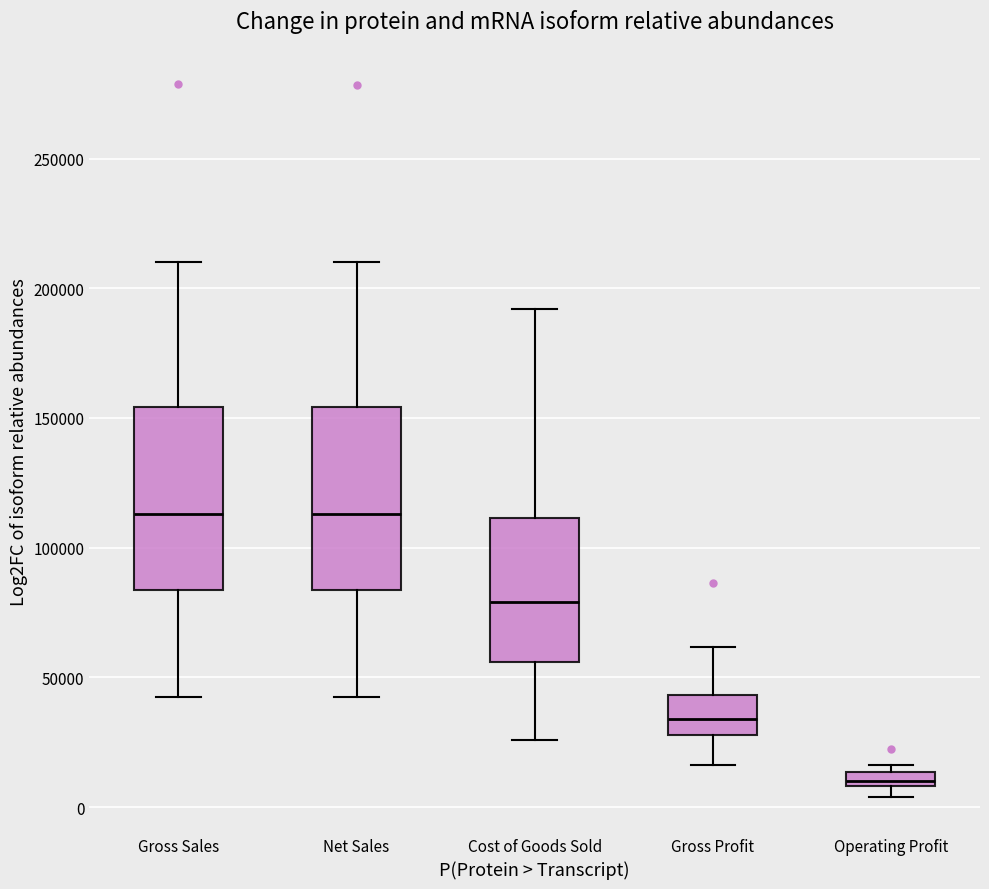

Where is the upper edge of the box for Net Sales on the y-axis? The values are not printed on the chart, so give them approximately, as read against the axis.

155000